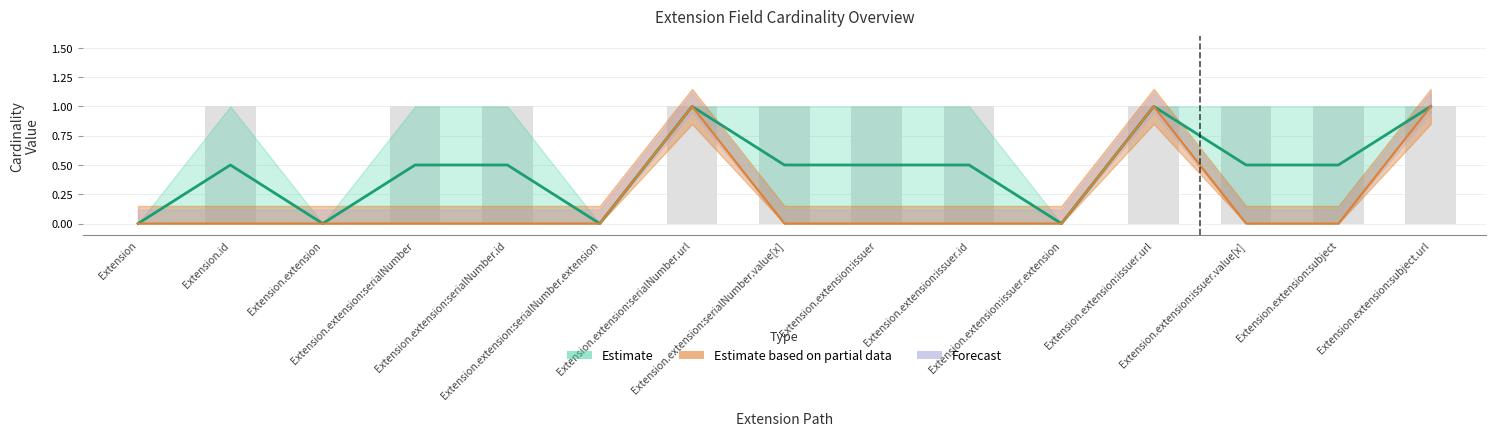

The value of Max at Extension.extension:serialNumber.id is 1. True or false?

False